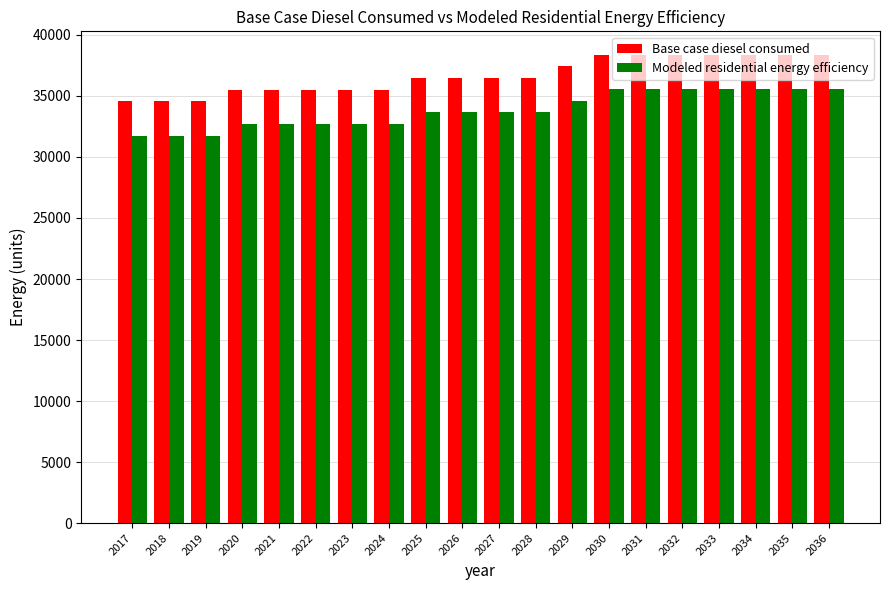

How many groups of bars are there?

20